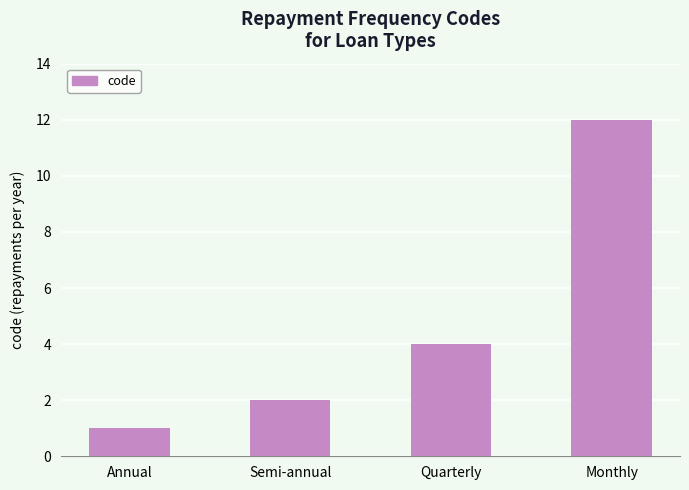

What position from the left is Semi-annual?

2